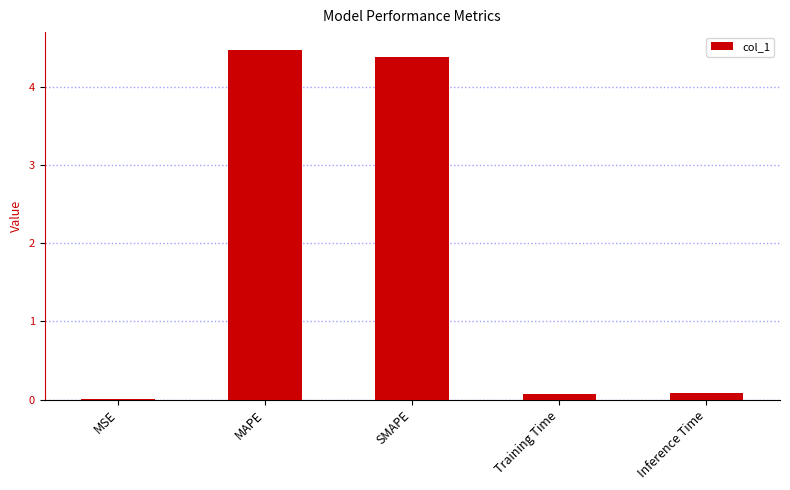

What is the average value?

1.8